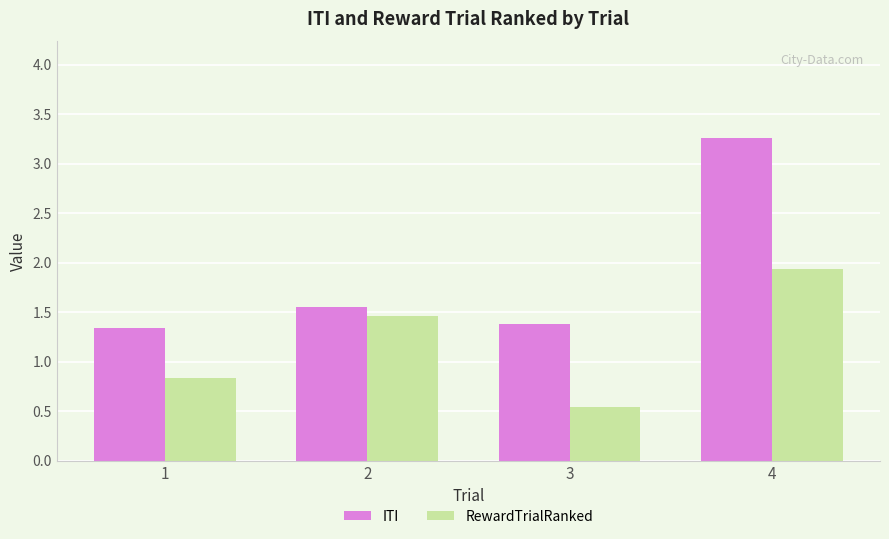

What is the minimum value shown in the chart?

0.5